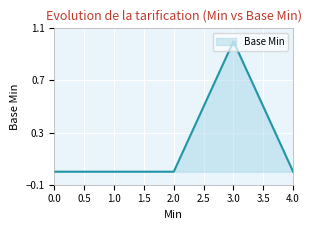

How many values are between 0 and 1?

5